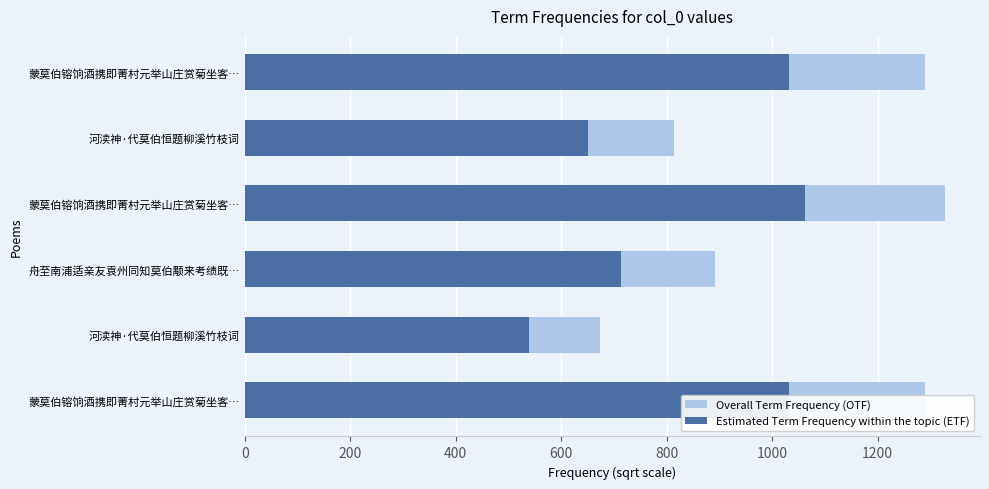

What is the lowest value of the Overall Term Frequency (OTF) series?

674.5